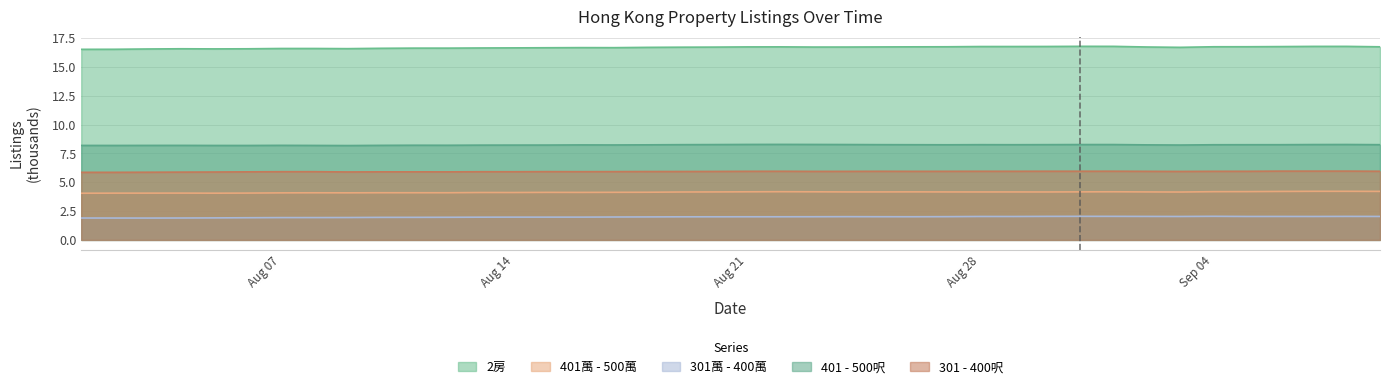

True or false: 401 - 500呎 and 301萬 - 400萬 intersect in this chart.

False